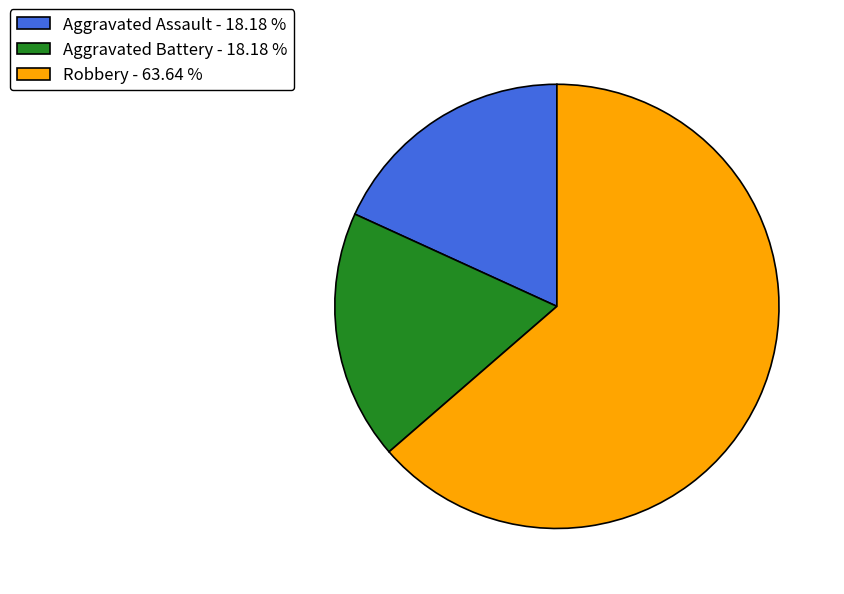

Between Robbery - 63.64 % and Aggravated Assault - 18.18 %, which is larger?

Robbery - 63.64 %